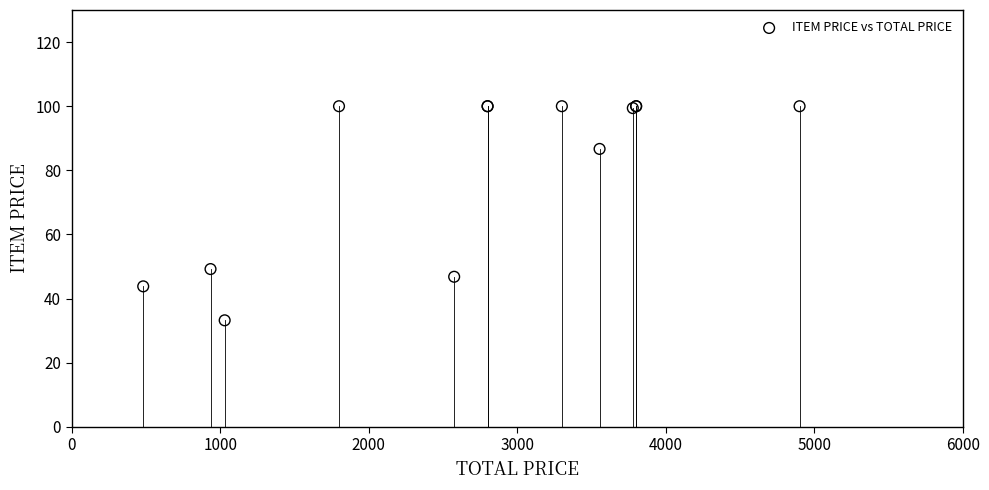

What Y value in the scatter plot is closest to 66?

49.2